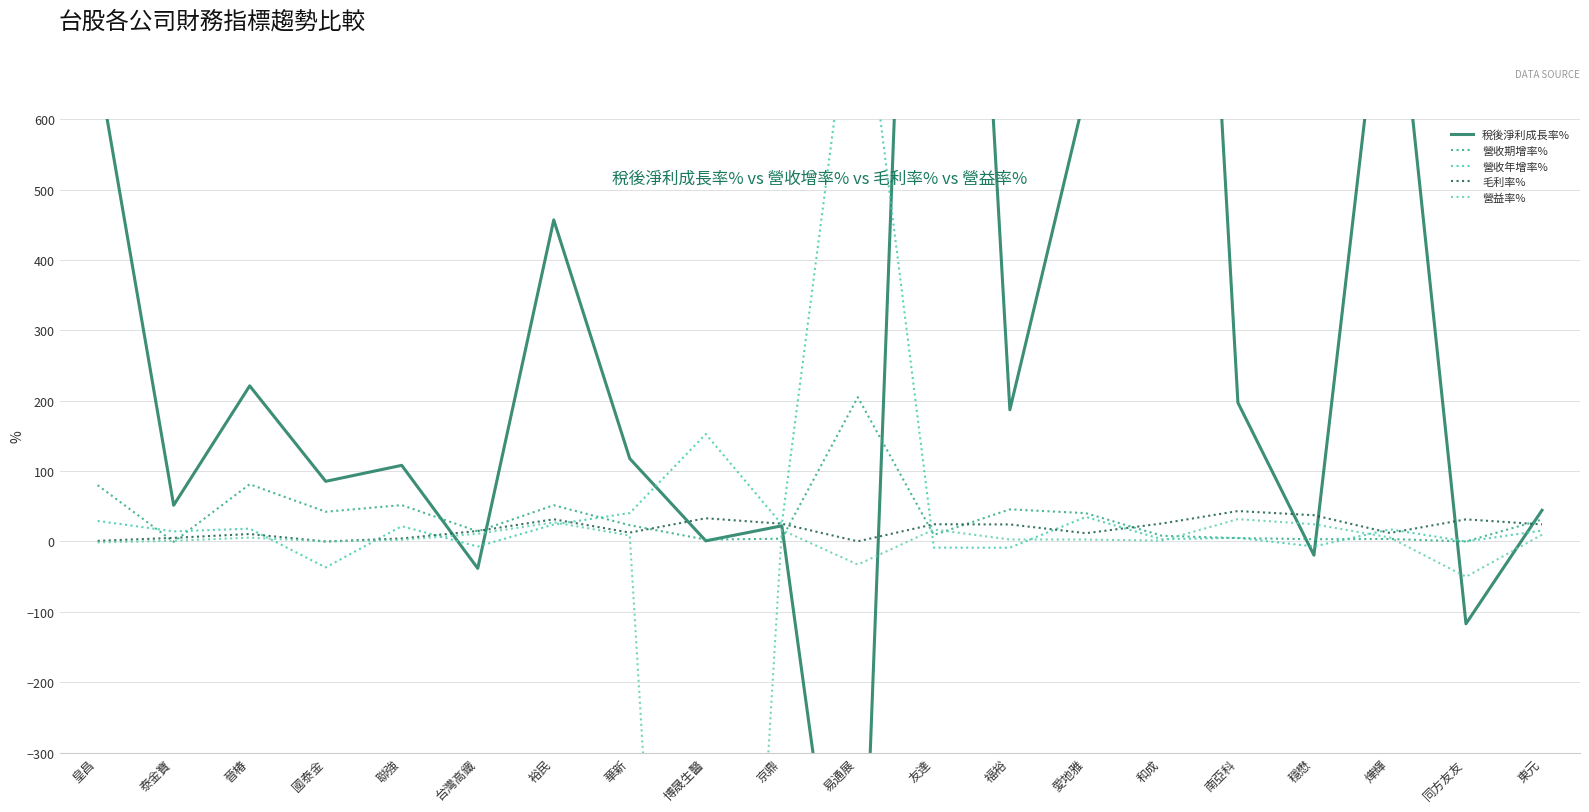

Which series has the widest spread of values?

稅後淨利成長率%